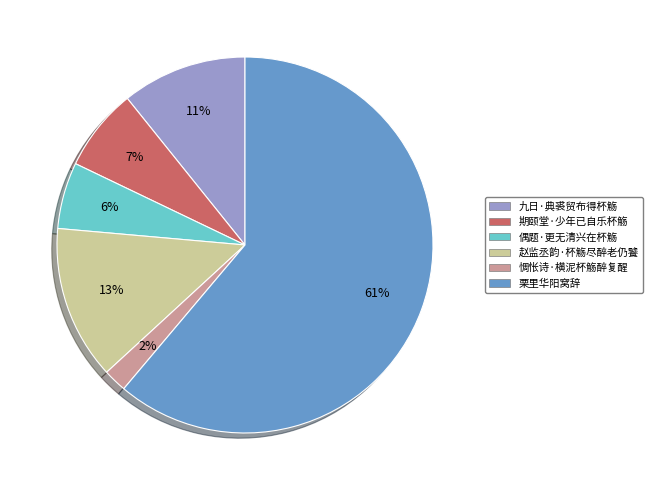

Combined, do 惆怅诗·横泥杯觞醉复醒 and 期颐堂·少年已自乐杯觞 account for over 50%?

No